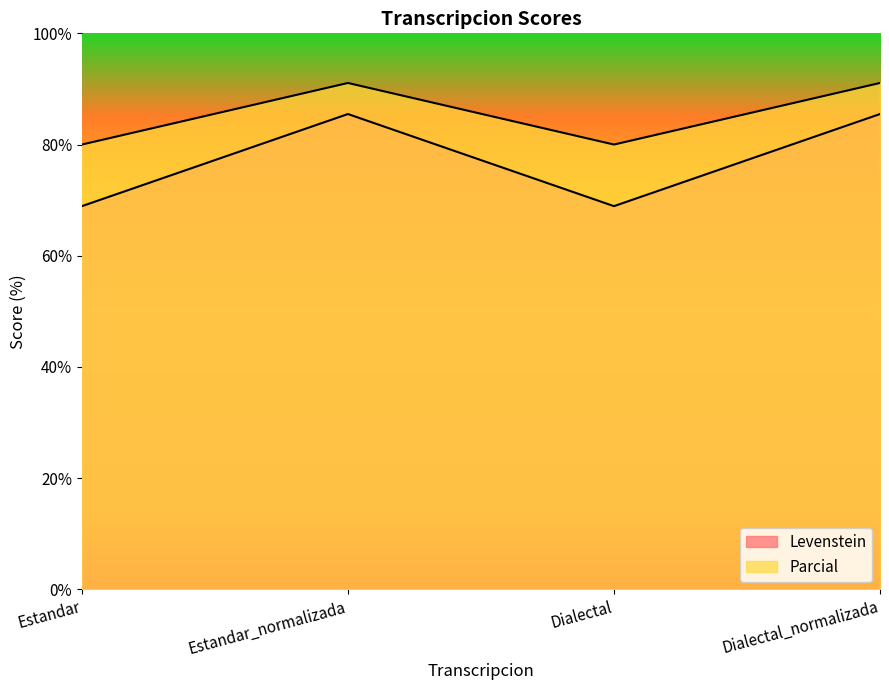

The value of Parcial at Dialectal_normalizada is 25.6. True or false?

False